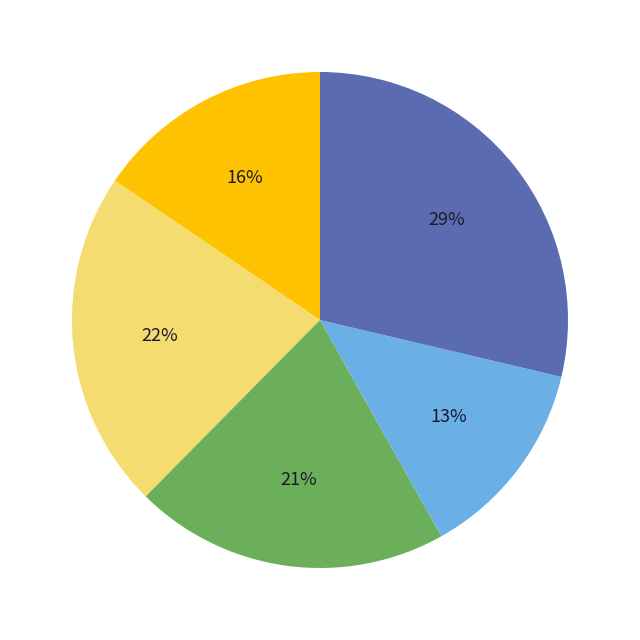

To the nearest percent, what is the average slice percentage?

20%